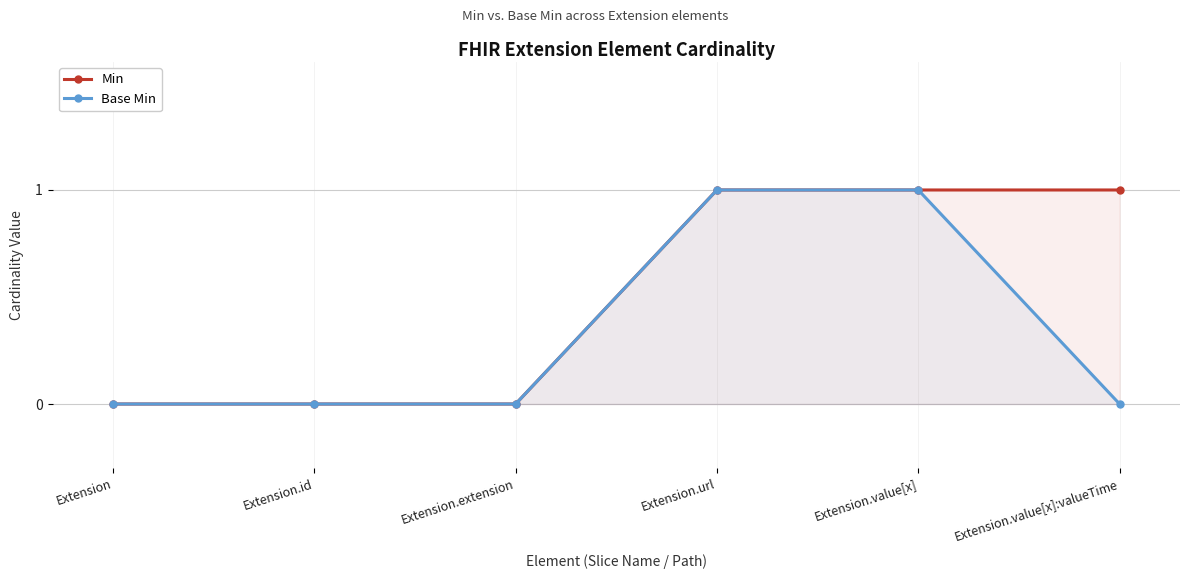

Is it true that Min equals 1 at Extension.value[x]?

False